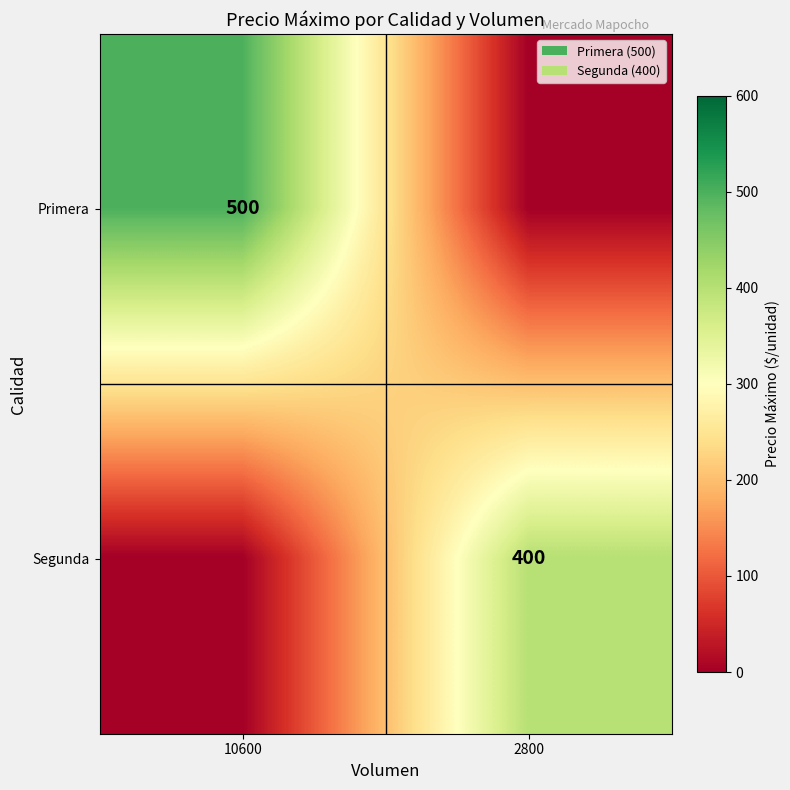

The value of Primera at 10600 is 500. True or false?

True